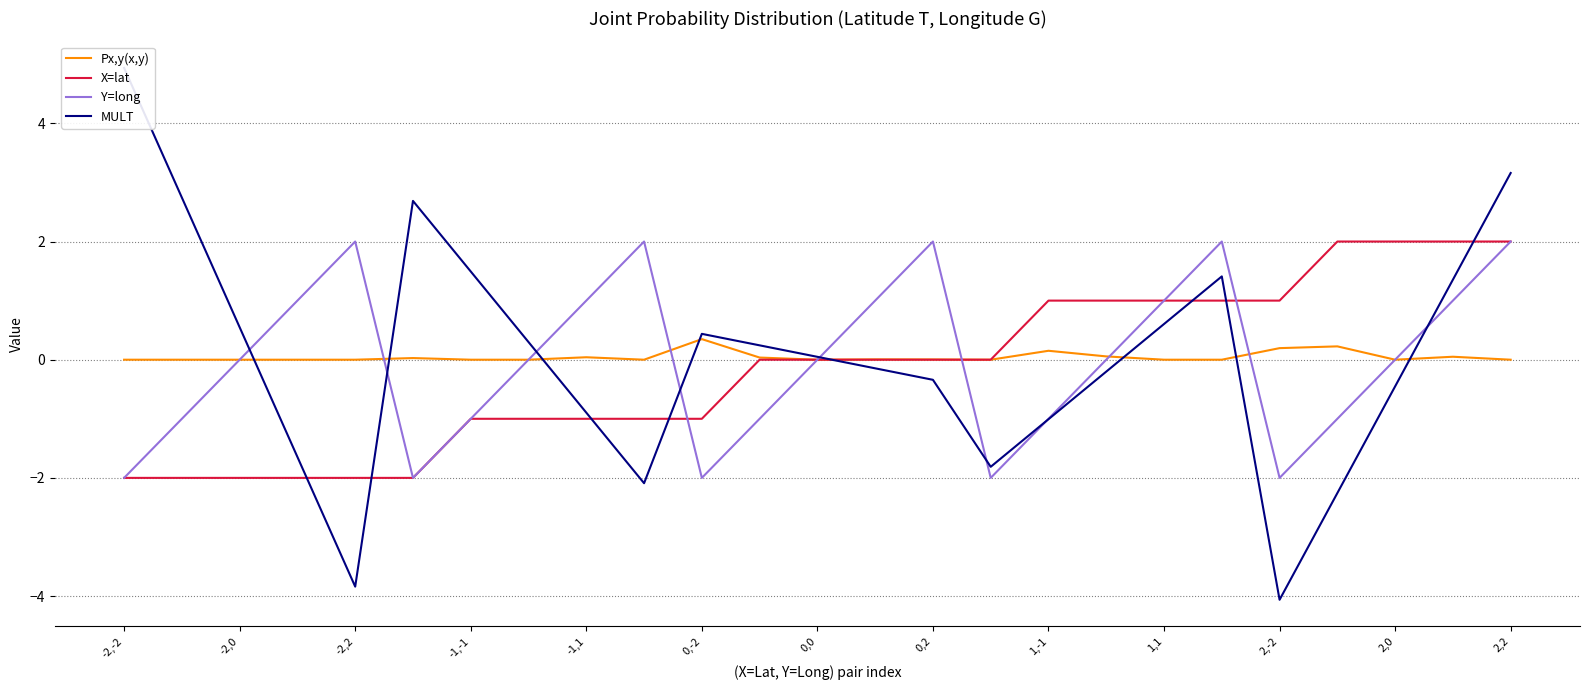

How many categories are shown in the chart?

25